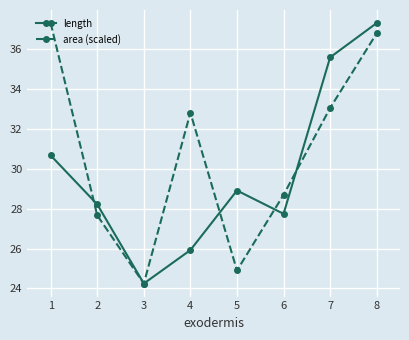

Between 4 and 7, which series saw the biggest shift?

length